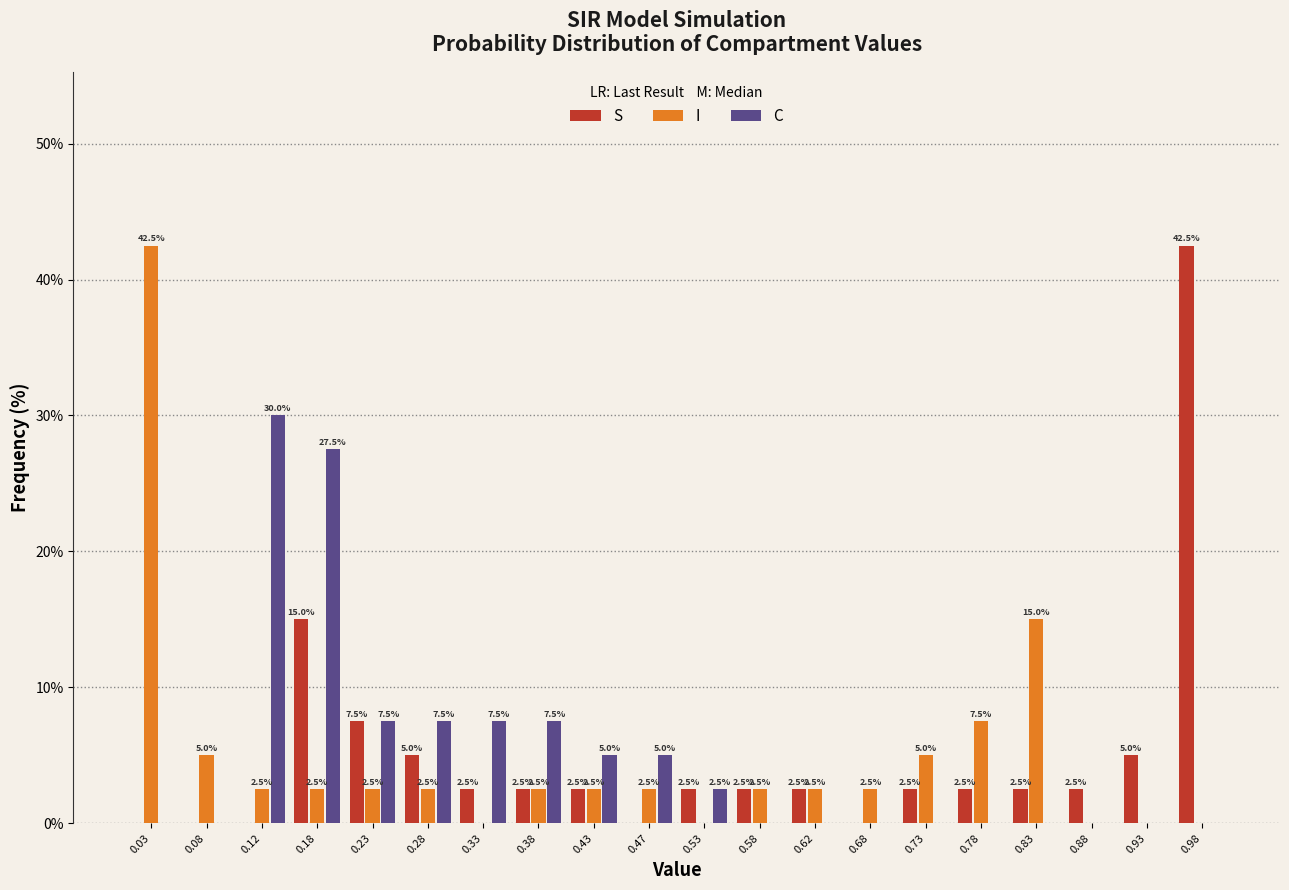

In the S series, which range on the x-axis has the tallest bar?

0.95 to 1.00